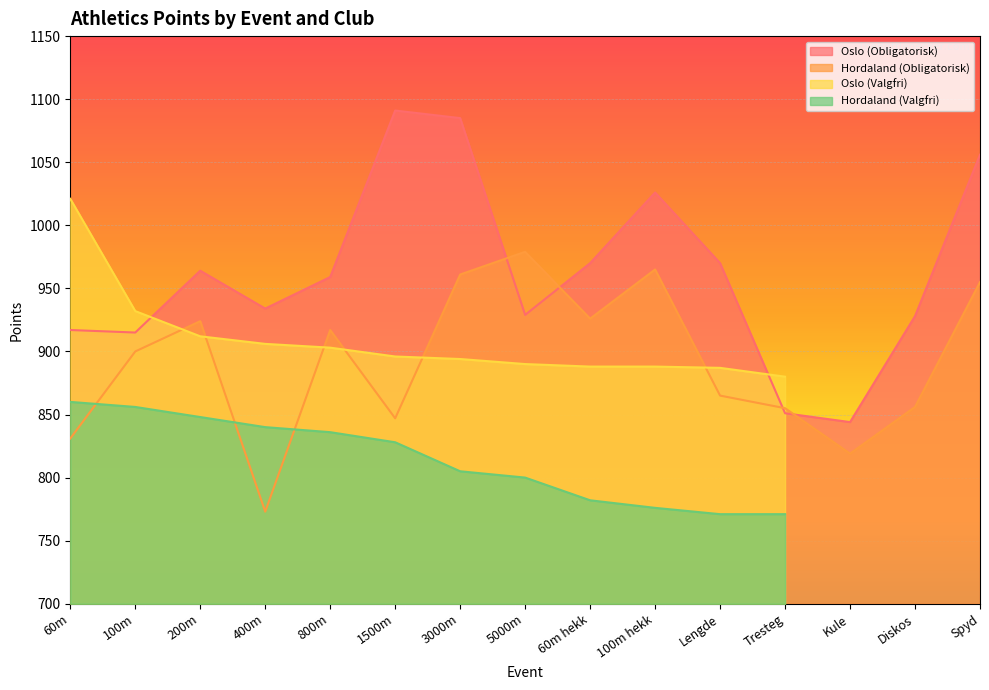

What is the minimum value for Hordaland (Obligatorisk)?

773